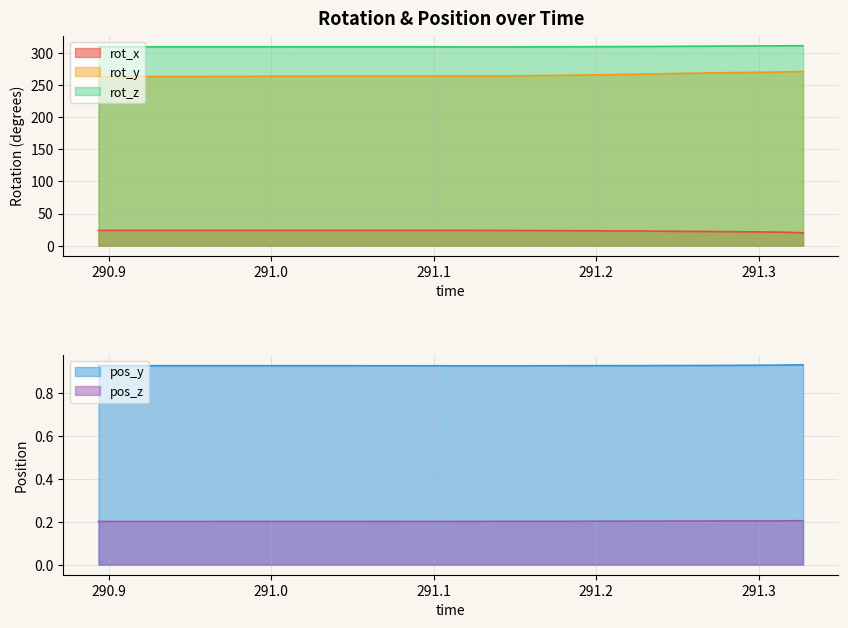

Between 290.9268 and 291.3272, which is larger?

290.9268